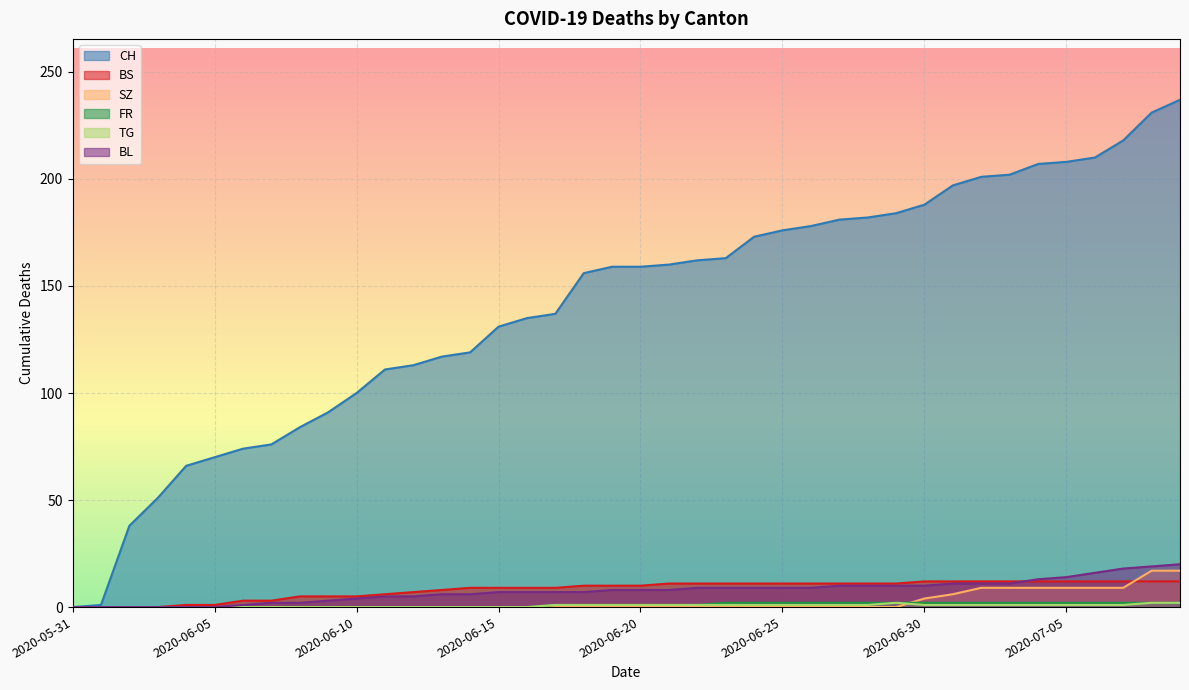

How many lines are shown in the chart?

6